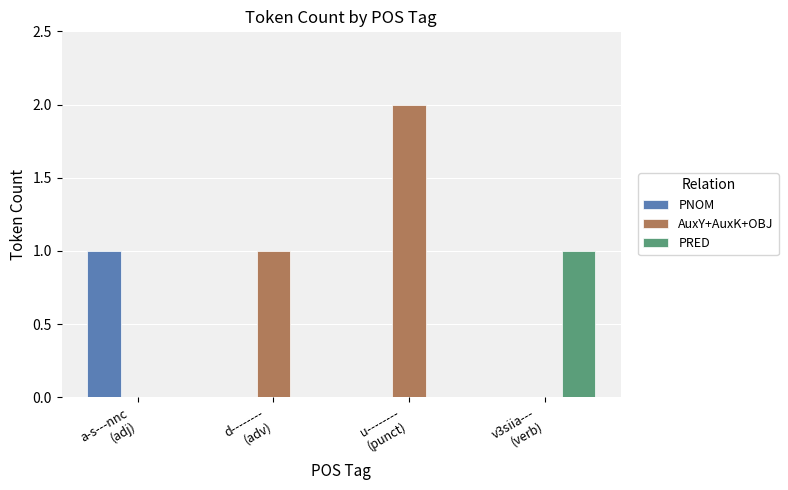

True or false: PRED has a value of 1 at u--------
(punct).

False